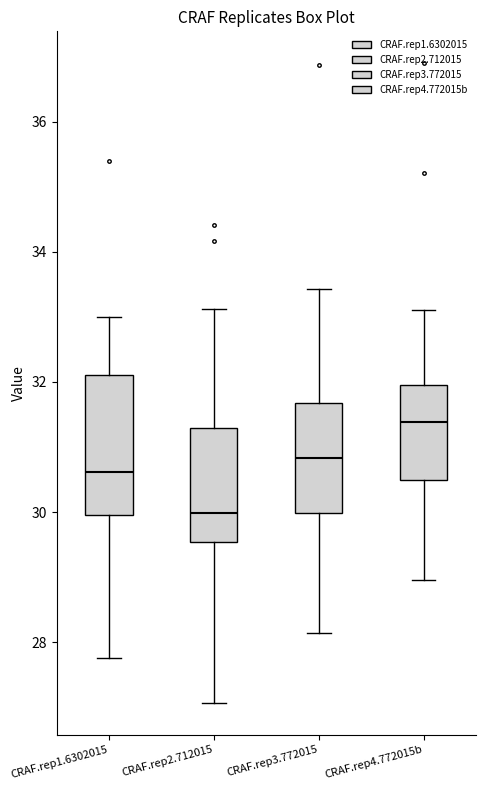

Which box's median line is the highest?

CRAF.rep4.772015b